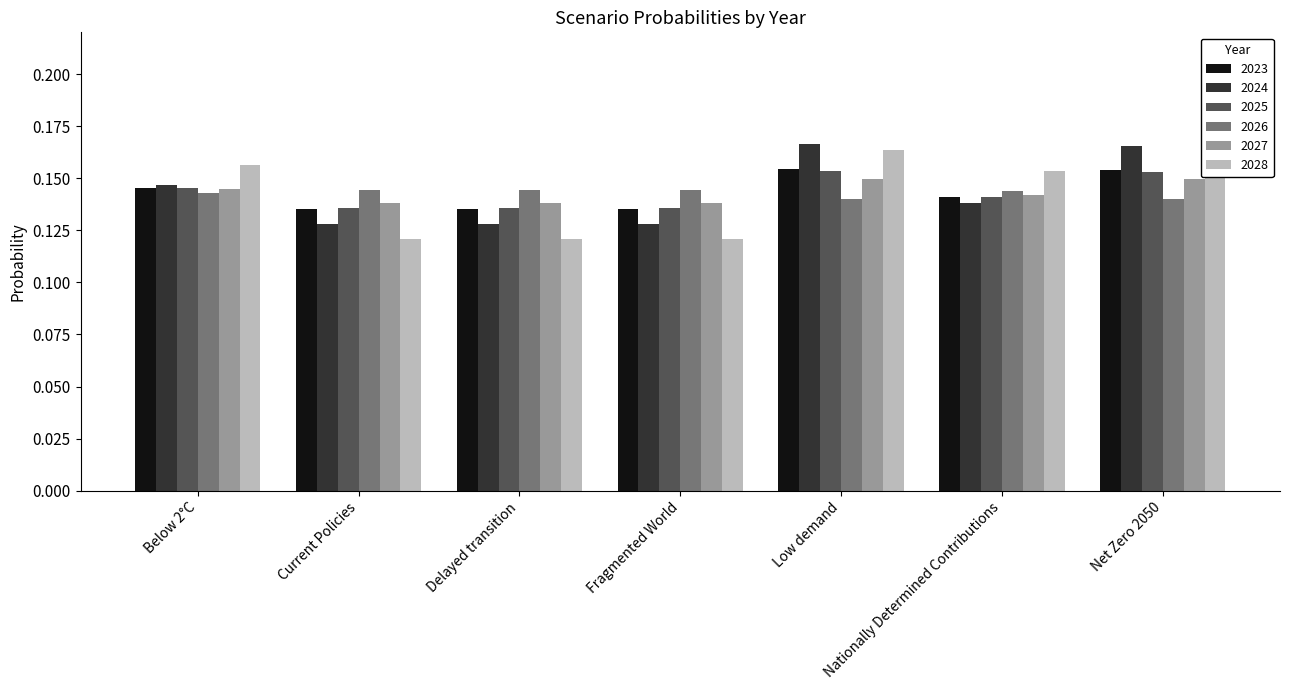

The value of 2026 at Below 2°C is 0.0. True or false?

False